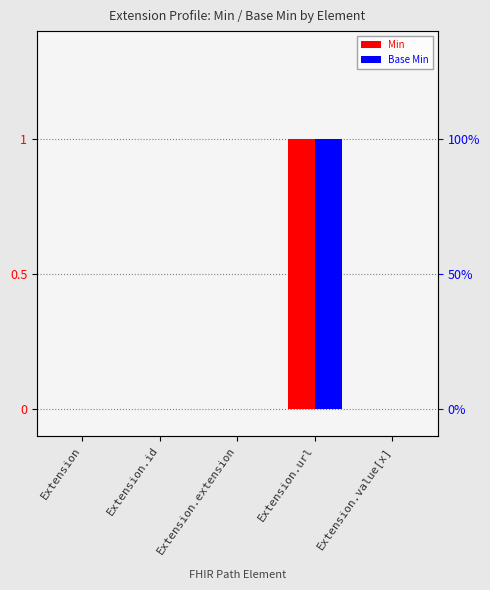

The value of Min at Extension is 0. True or false?

True